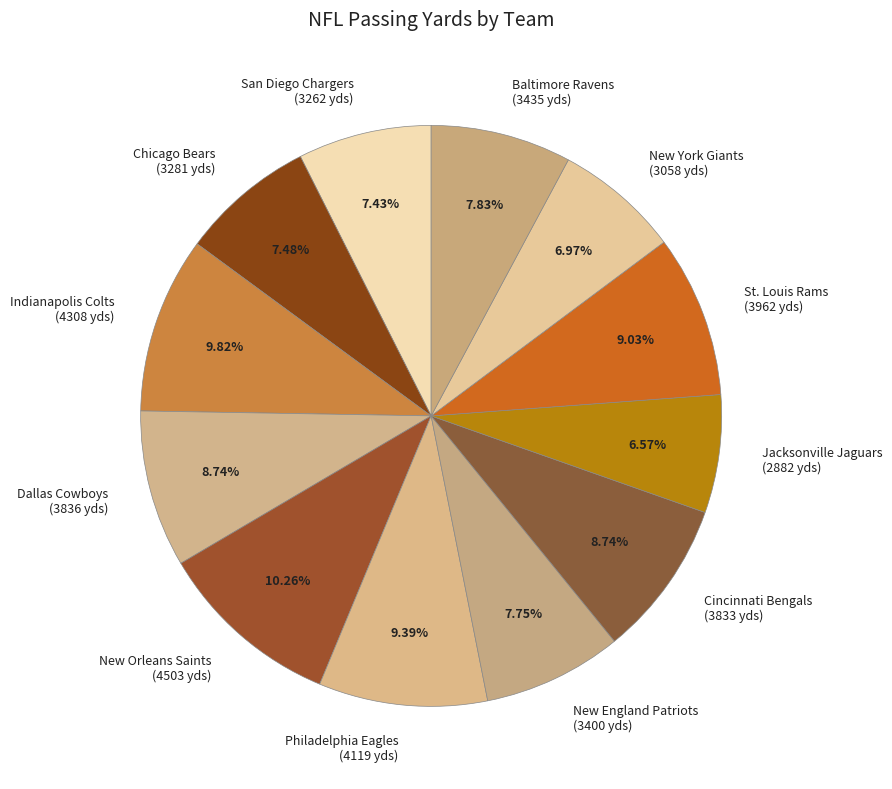

True or false: New England Patriots accounts for 15% of the total.

False